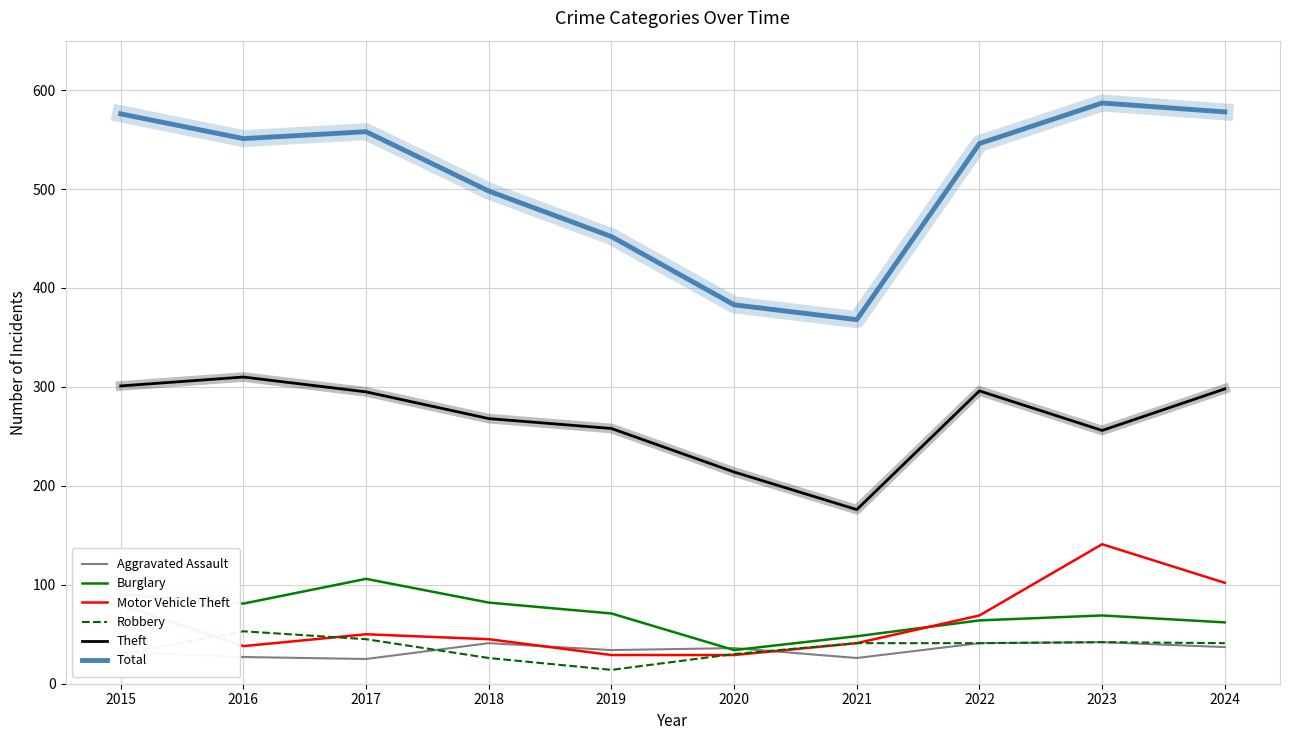

Is it true that Robbery equals 42 at 2023?

True